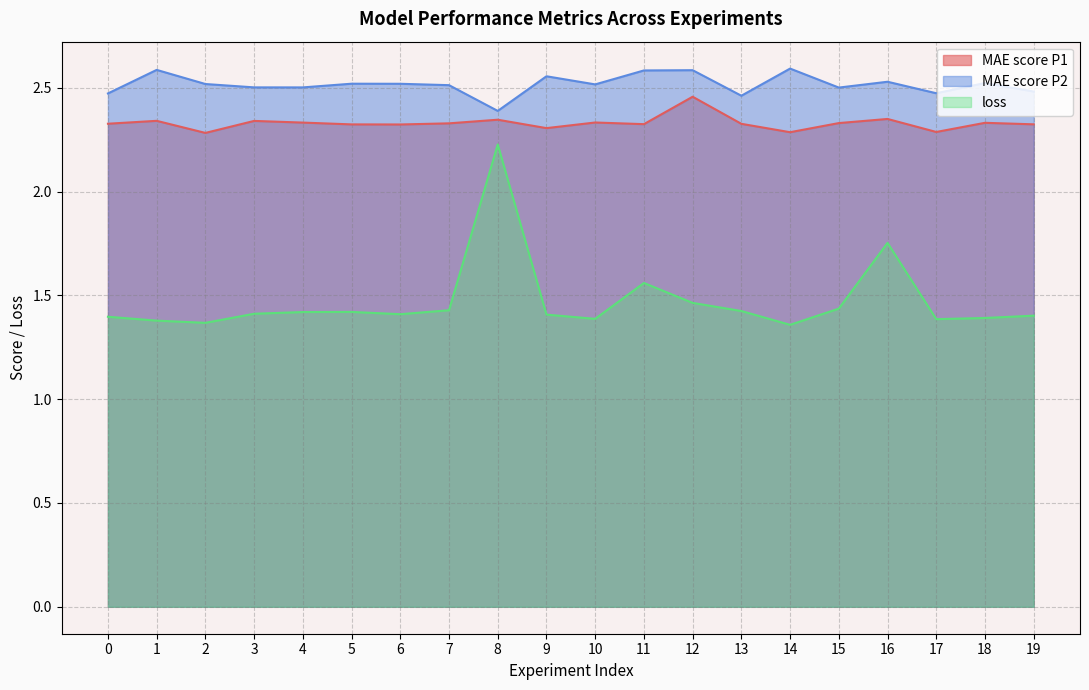

At how many categories does at least one series exceed 2?

20